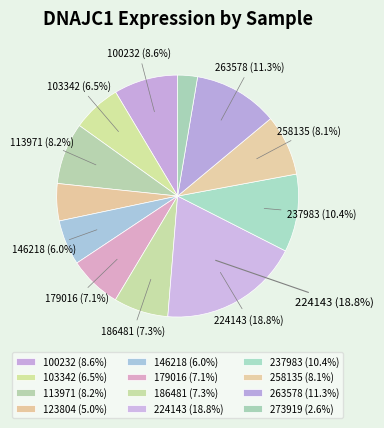

Is 146218 the majority of the pie?

No